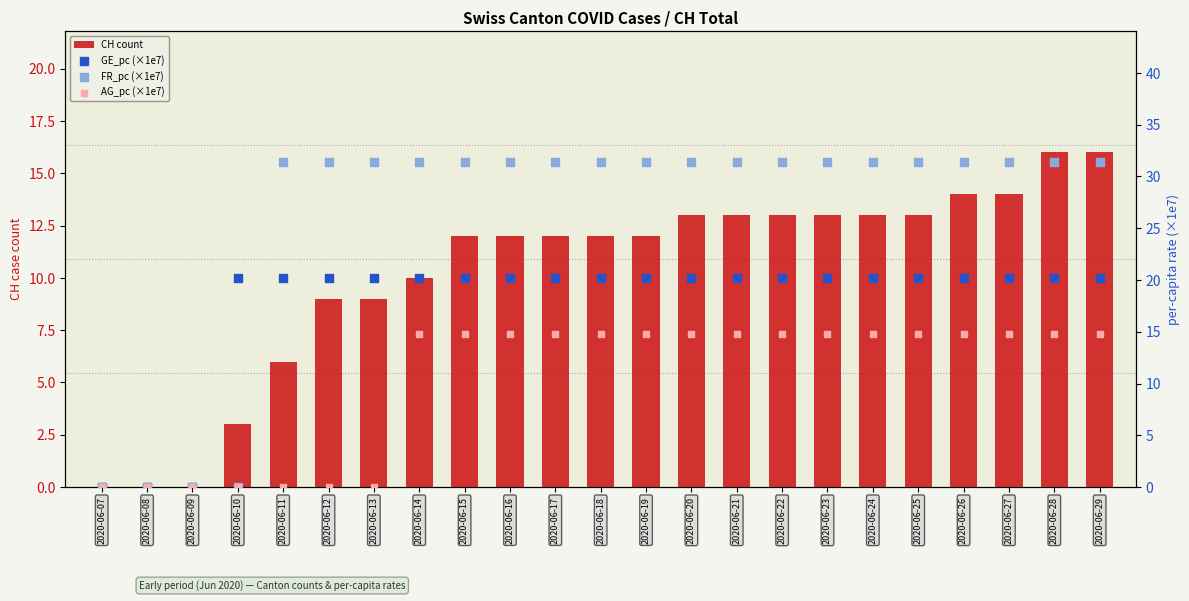

Which series reaches the minimum Y coordinate?

CH count